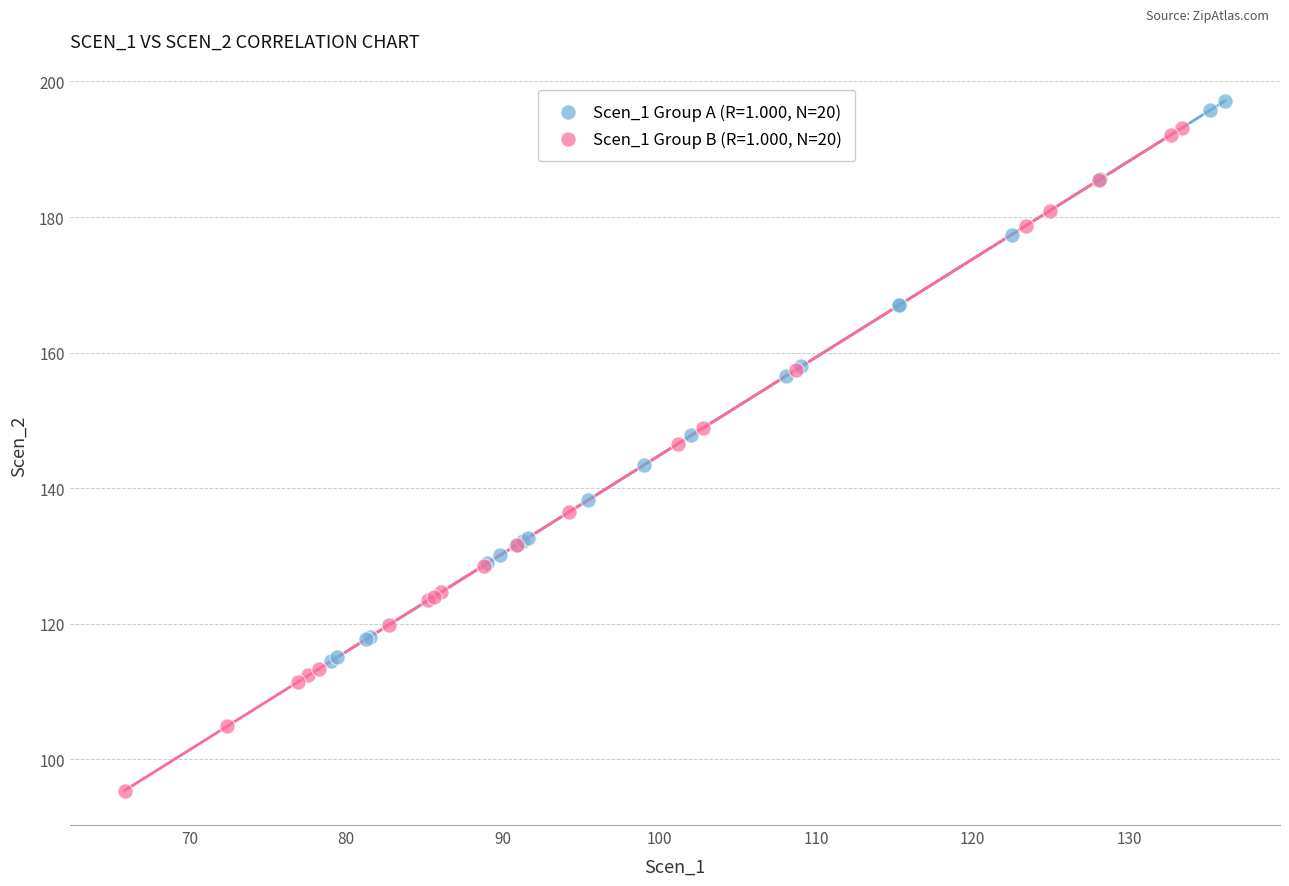

What are all the series names shown in the legend?

Scen_1 Group A (R=1.000, N=20), Scen_1 Group B (R=1.000, N=20)